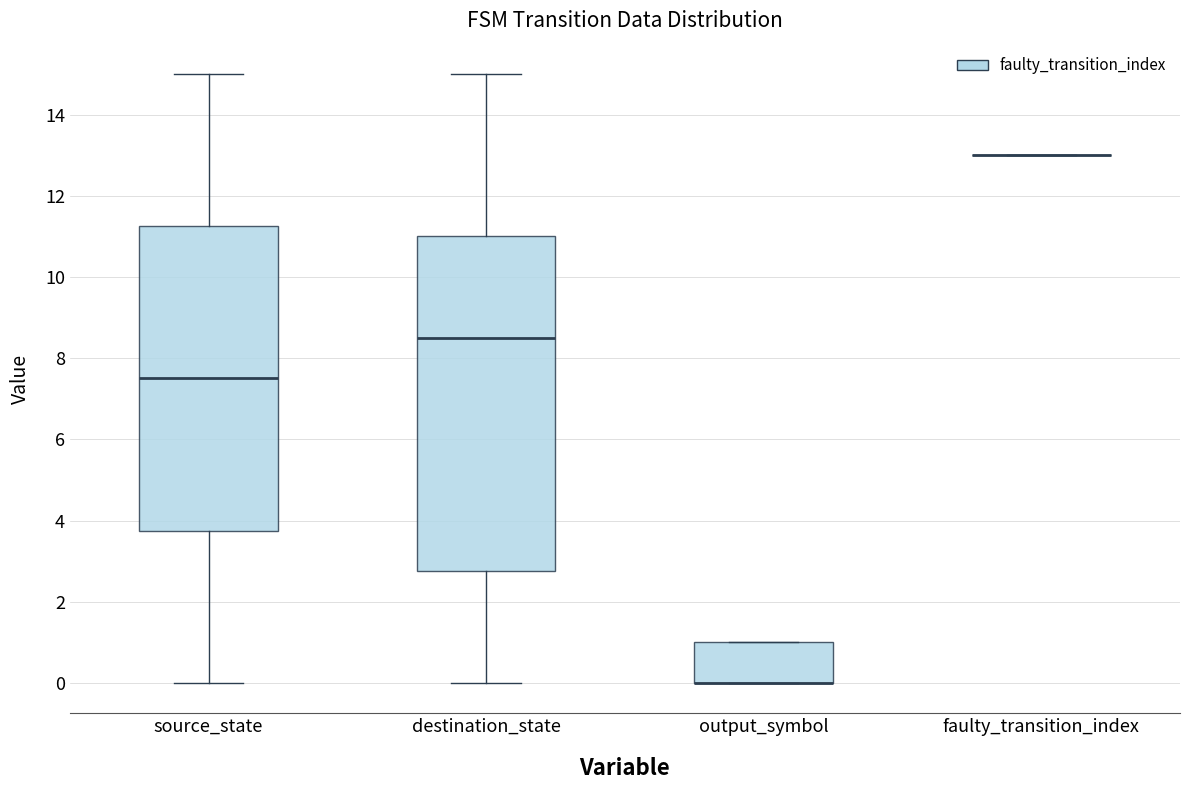

Comparing the boxes themselves (not the whiskers), which one is the tallest?

destination_state